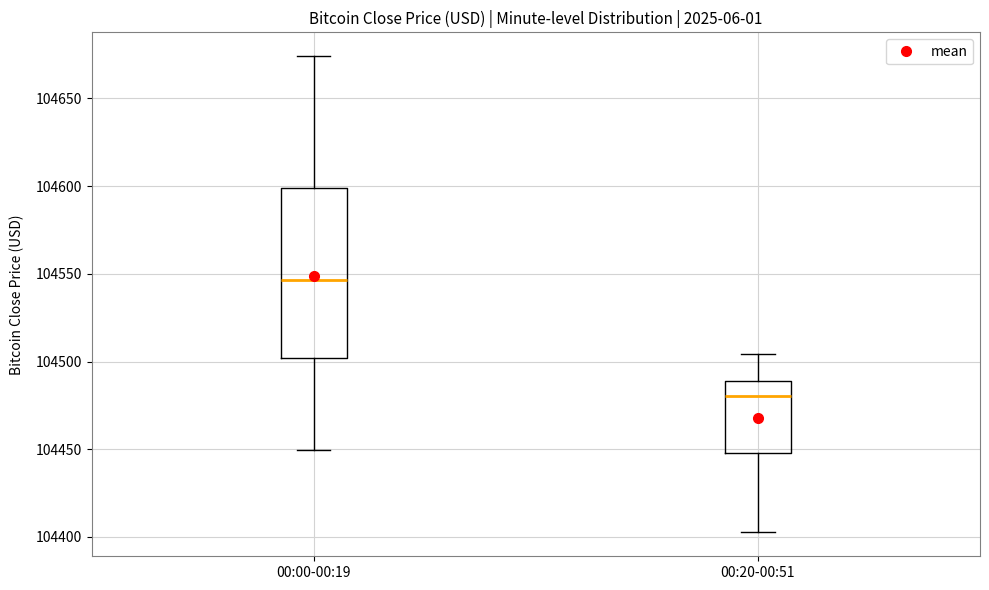

Which box is the tallest, from its lower edge to its upper edge?

00:00-00:19